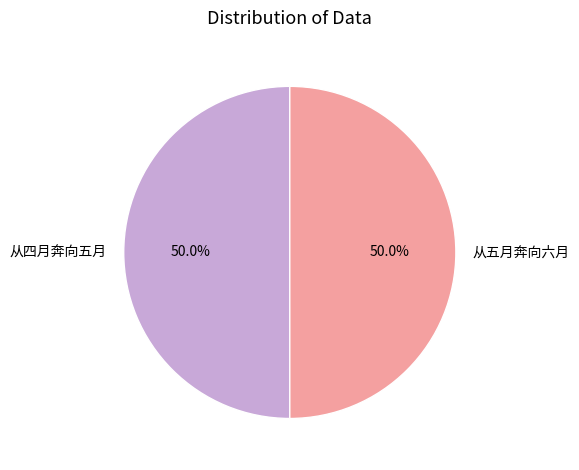

To the nearest percent, what is the average slice percentage?

50%